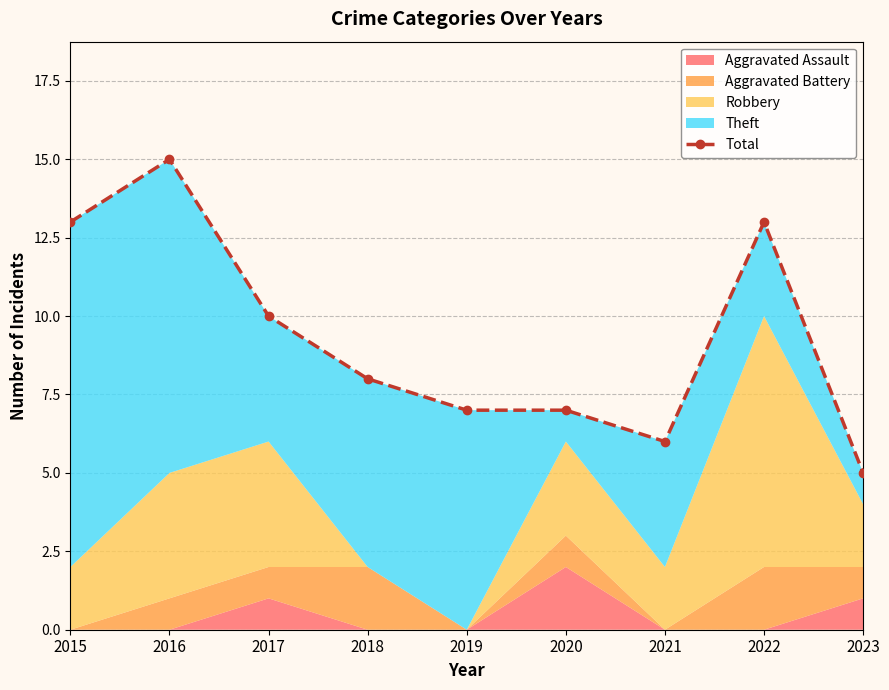

True or false: the data shows 7 at 2020.

True